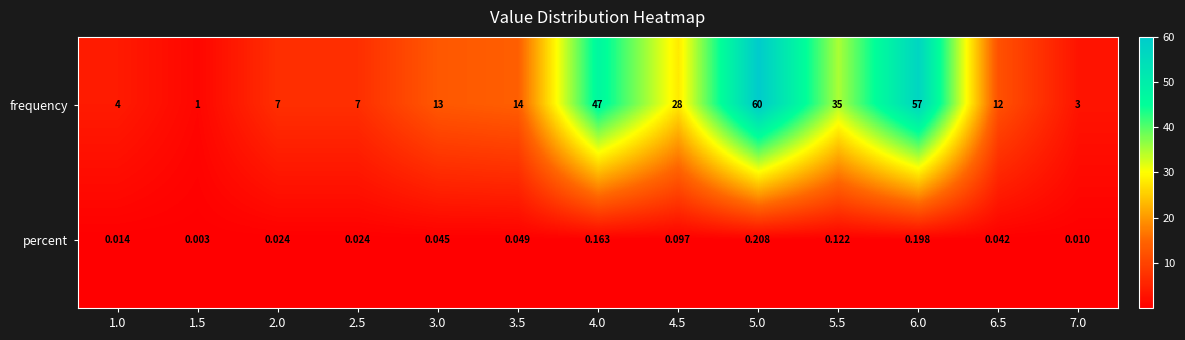

Rank the series at 7.0 from lowest to highest value.

percent, frequency